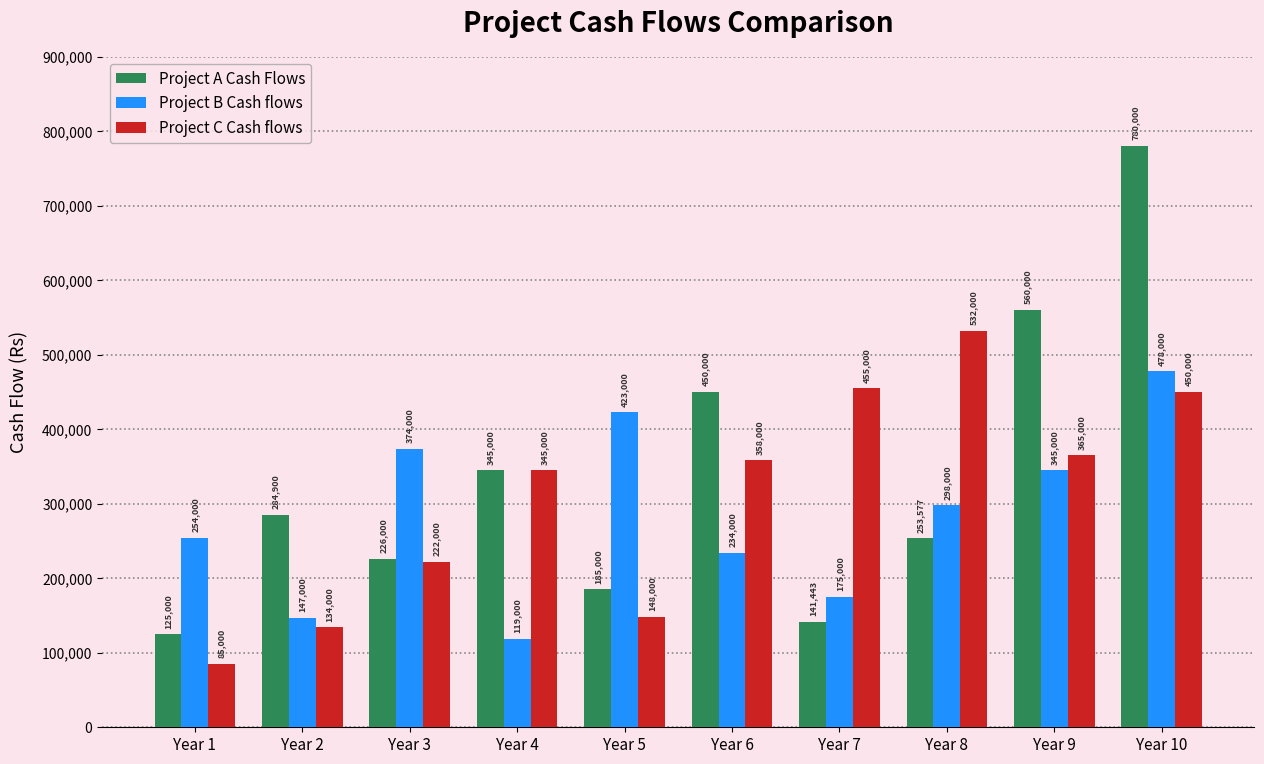

Does the chart contain any negative values?

No